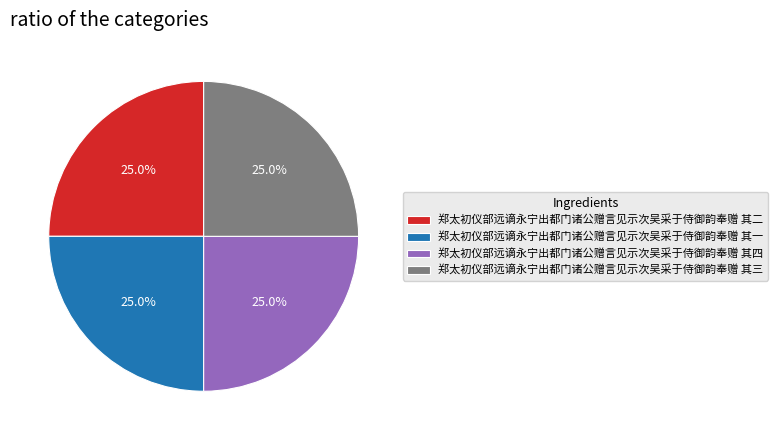

True or false: 郑太初仪部远谪永宁出都门诸公赠言见示次吴采于侍御韵奉赠 其一 accounts for 25% of the total.

True